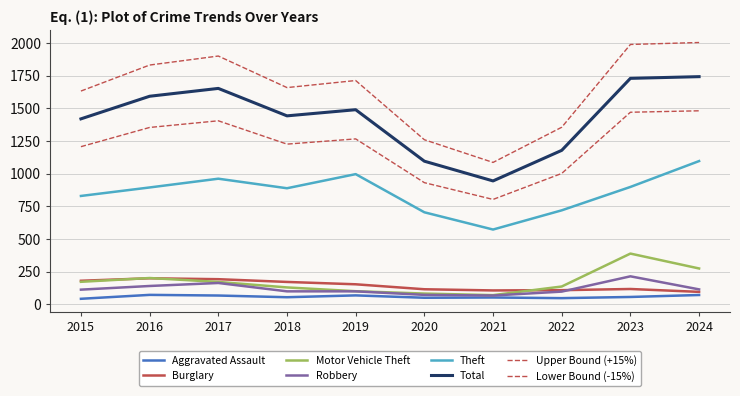

How many lines are shown in the chart?

8